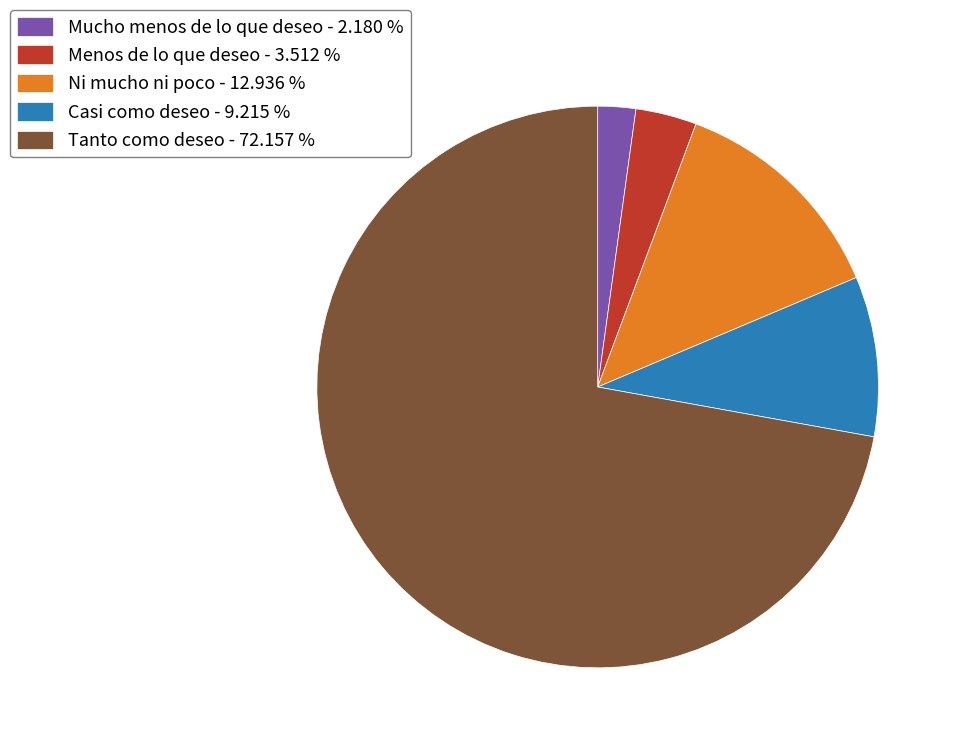

True or false: Menos de lo que deseo accounts for 10% of the total.

False